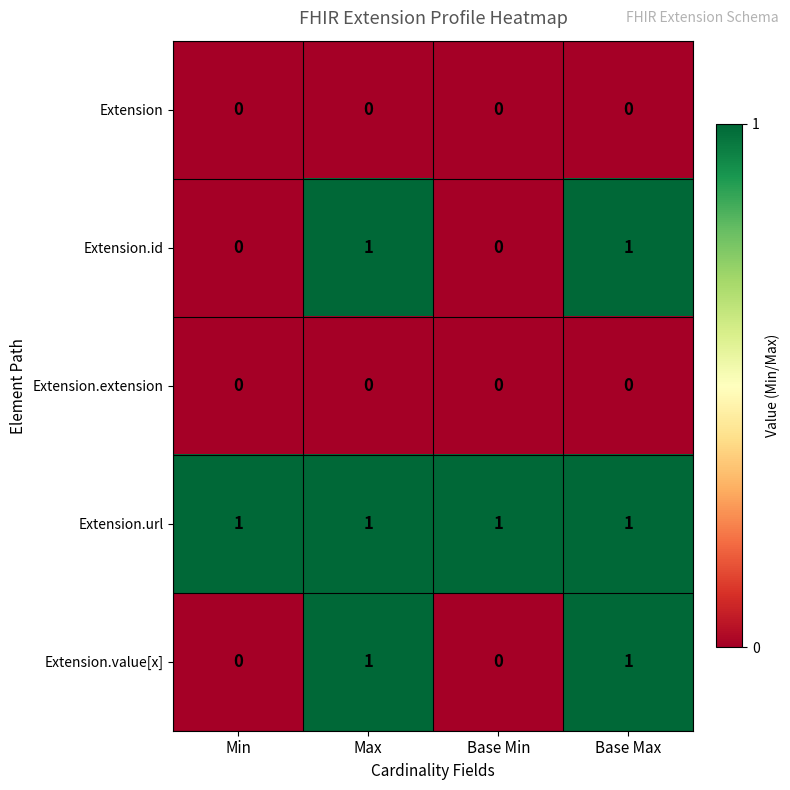

True or false: Extension.url has a value of 2 at Min.

False